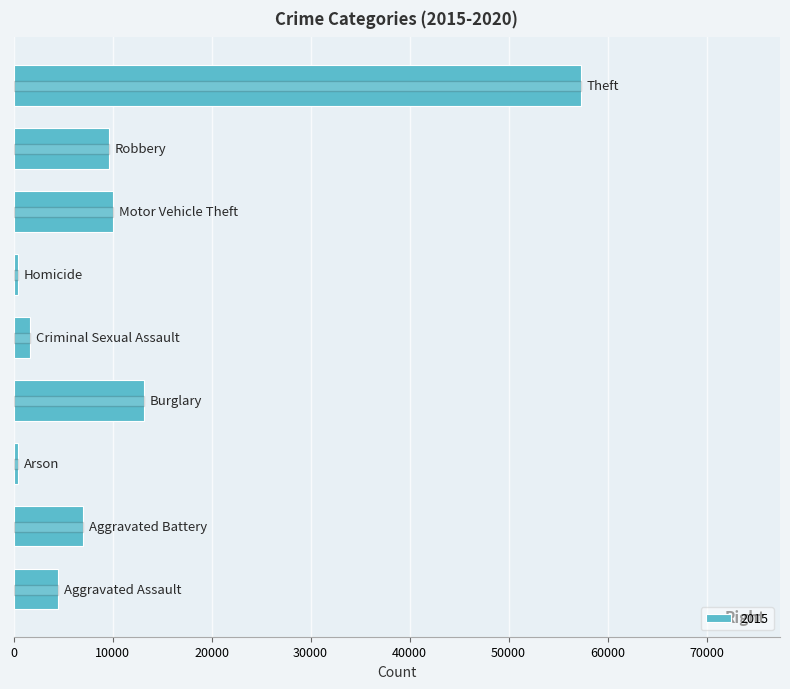

What is the sum of all values?

104350